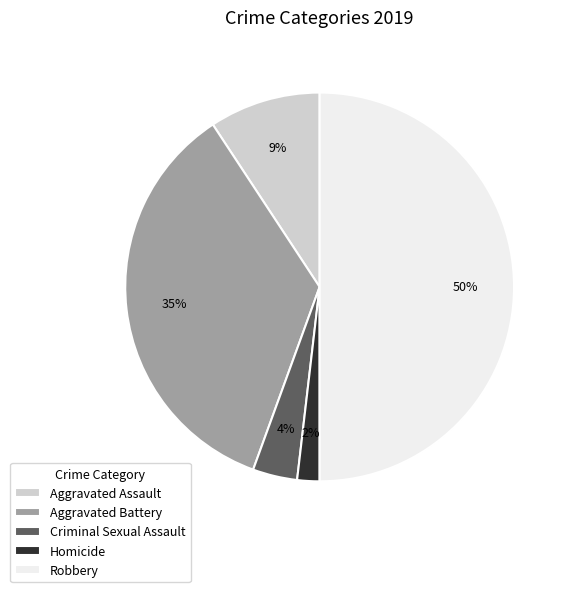

The Homicide slice represents 2% of the pie. True or false?

True